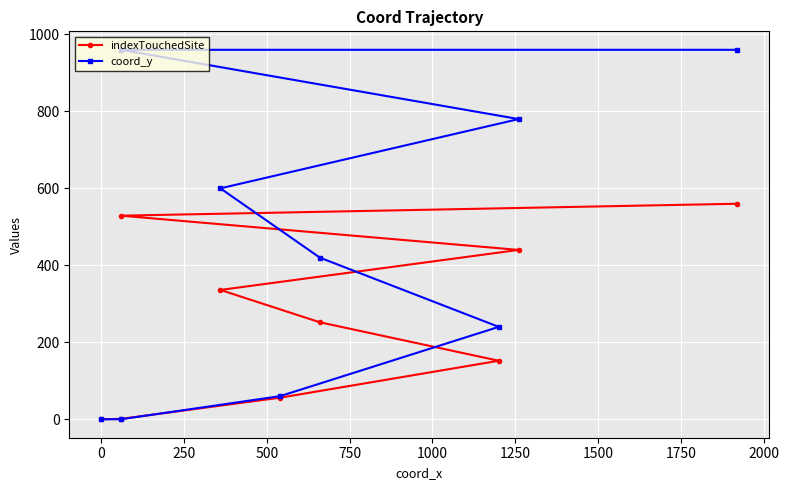

Between −250 and 500, which is larger?

500